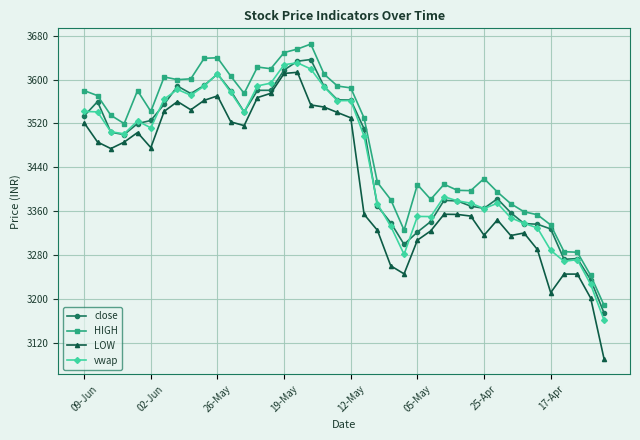

What are all the series names shown in the legend?

close, HIGH, LOW, vwap